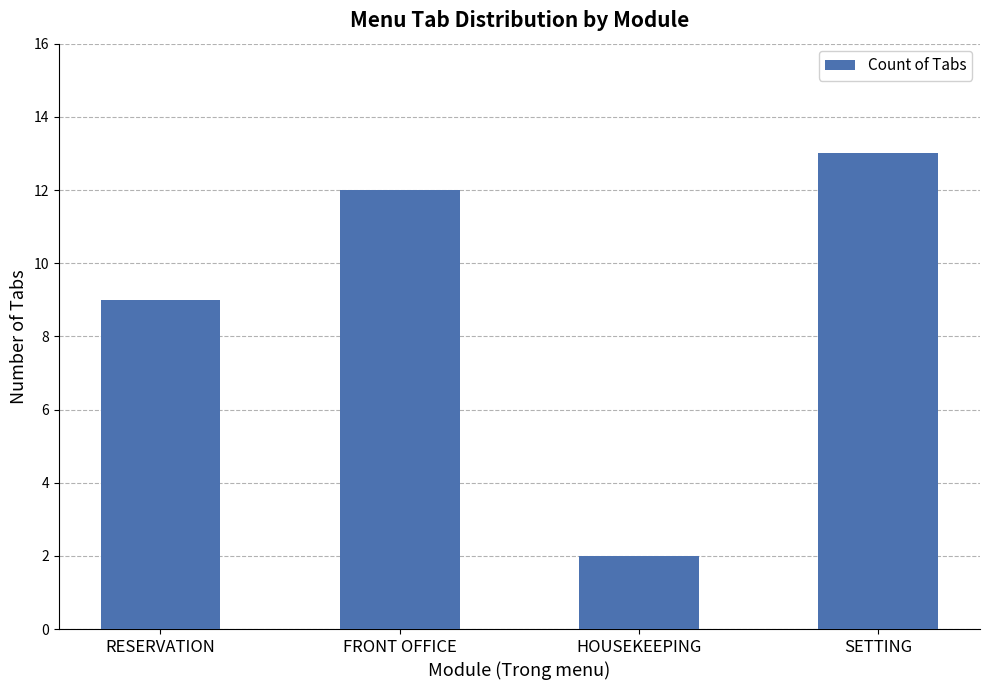

What is the label of the 4th bar from the right?

RESERVATION